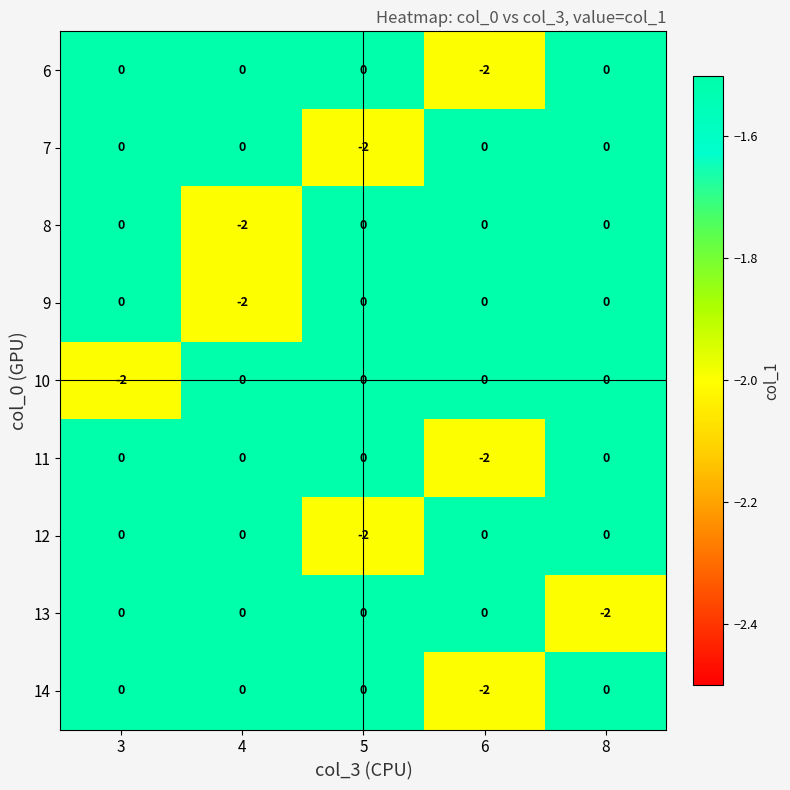

At how many categories does at least one series exceed -1?

5